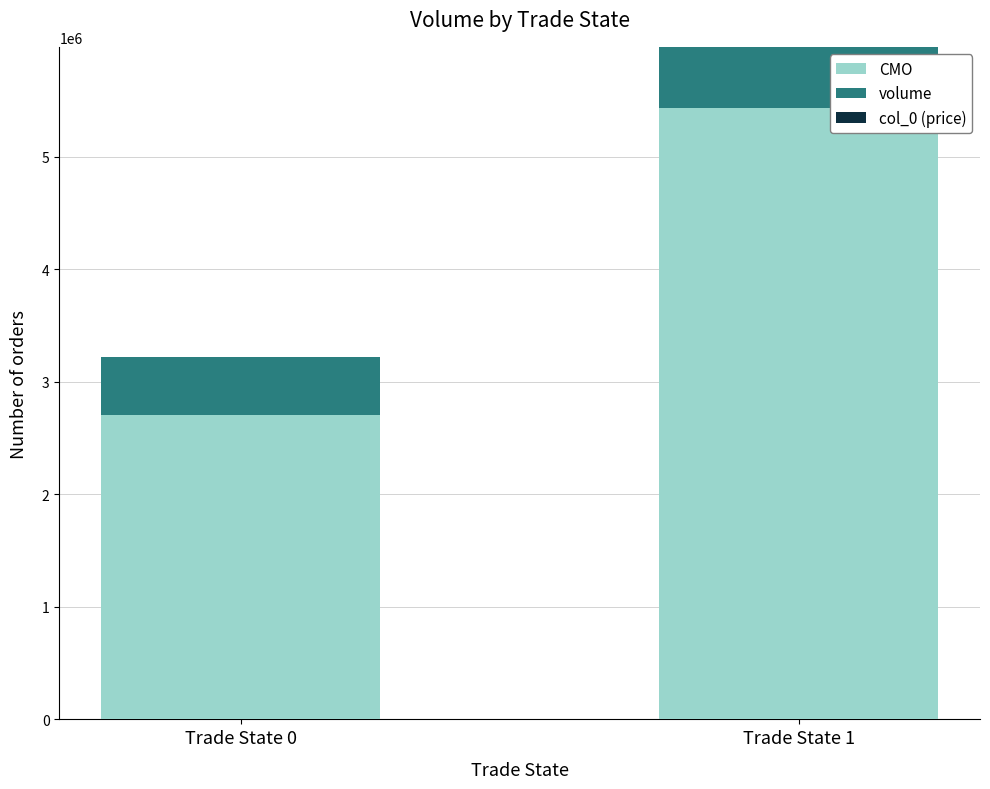

At which category is the sum across all series the highest?

Trade State 1